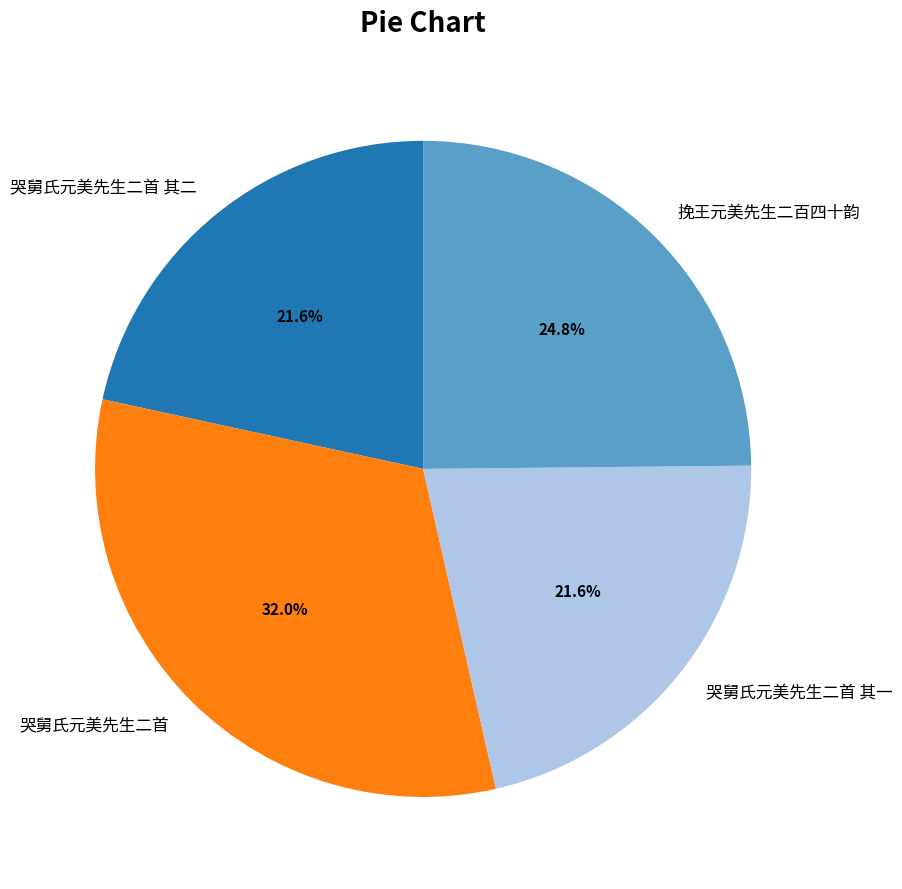

To the nearest percent, what portion does 哭舅氏元美先生二首 represent?

32%